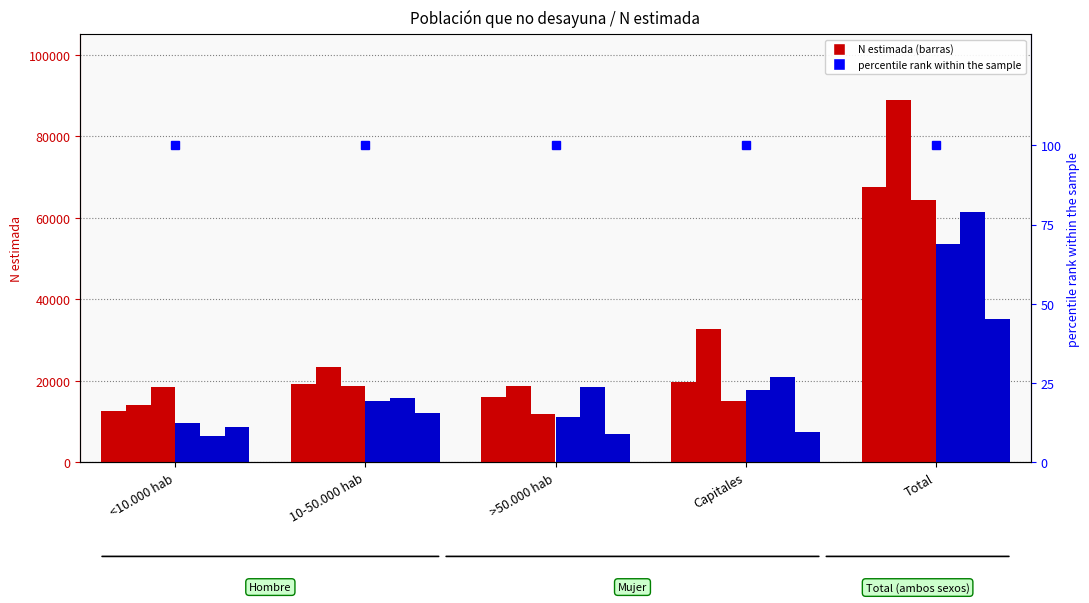

Where does the Hombre 2007 series first go above 19325?

Capitales